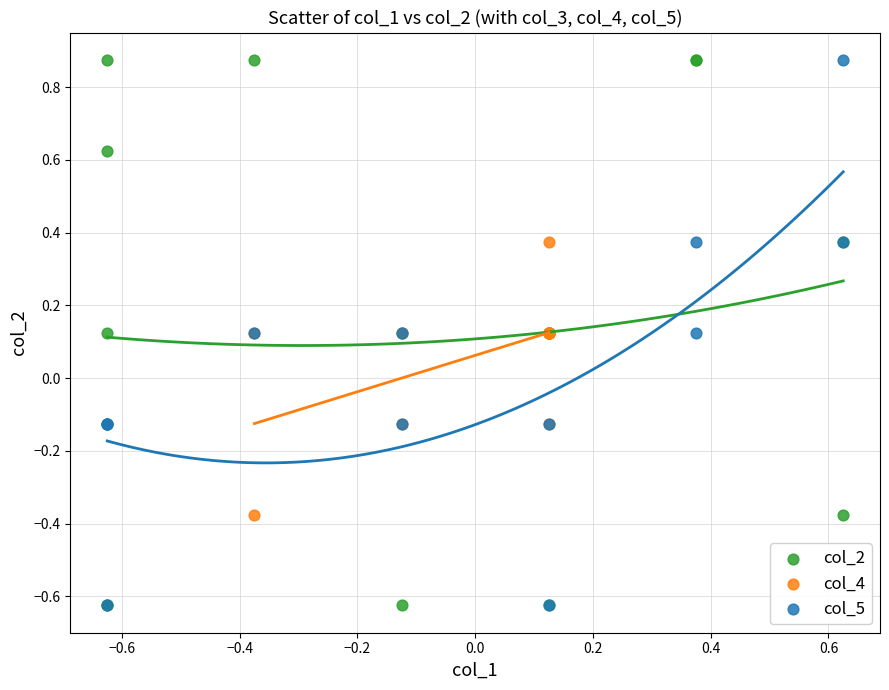

What are all the series names shown in the legend?

col_2, col_4, col_5